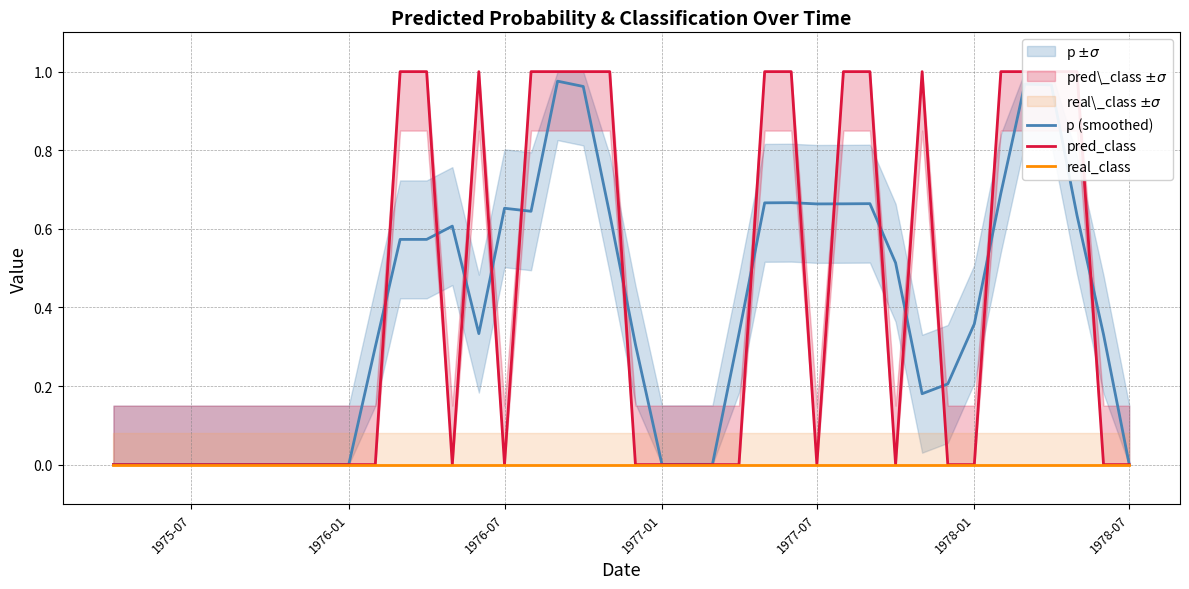

Does the chart have visible grid lines?

Yes